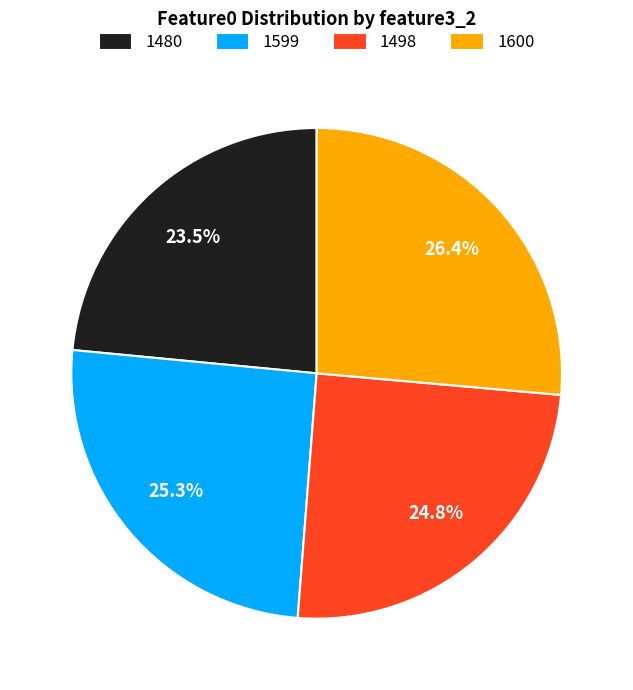

Which has a higher value, 1600 or 1599?

1600